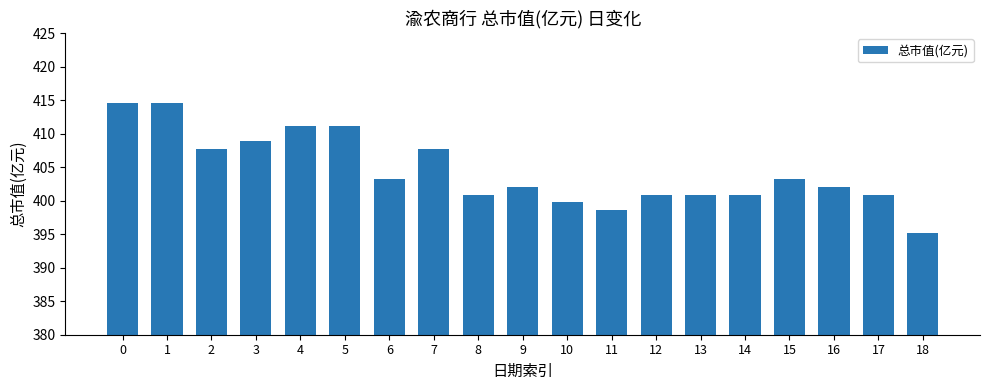

What is the ratio of the value at 4 to the value at 16?

1.0